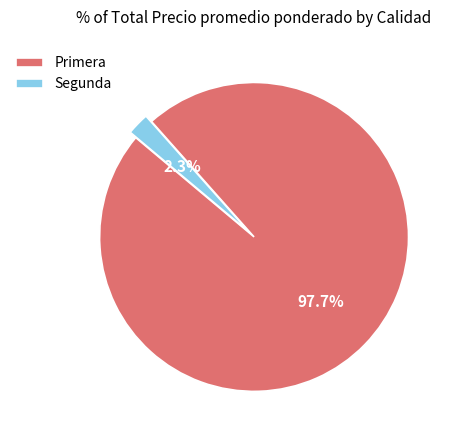

Does any single category account for the majority?

Yes